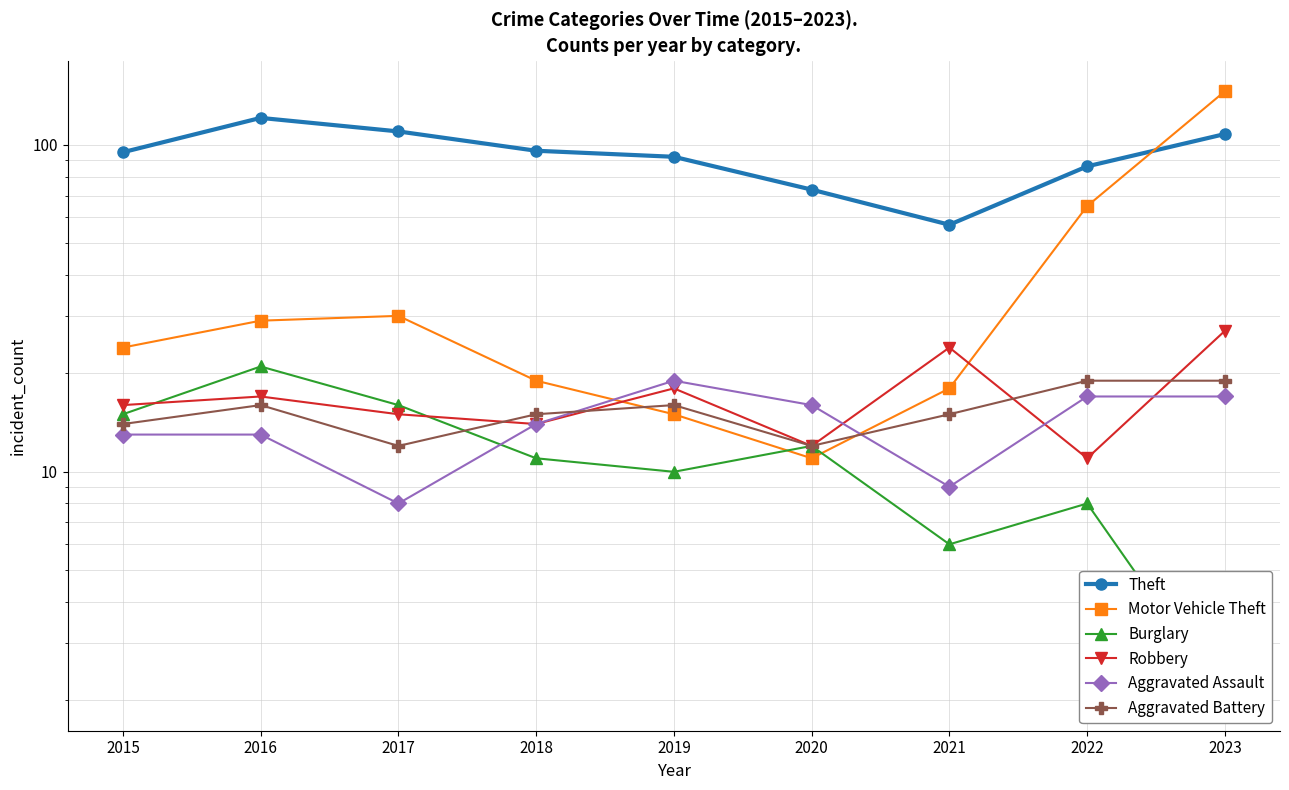

Which has a higher value, 2019 or 2020?

2019